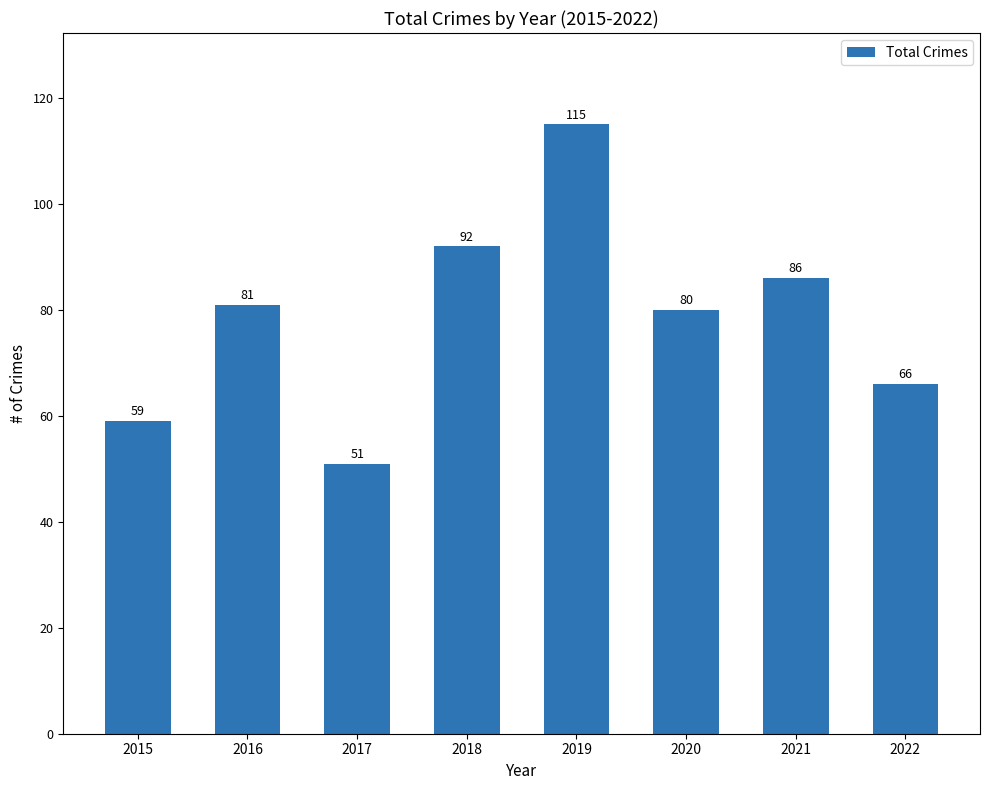

What is the difference between the maximum and minimum values?

64